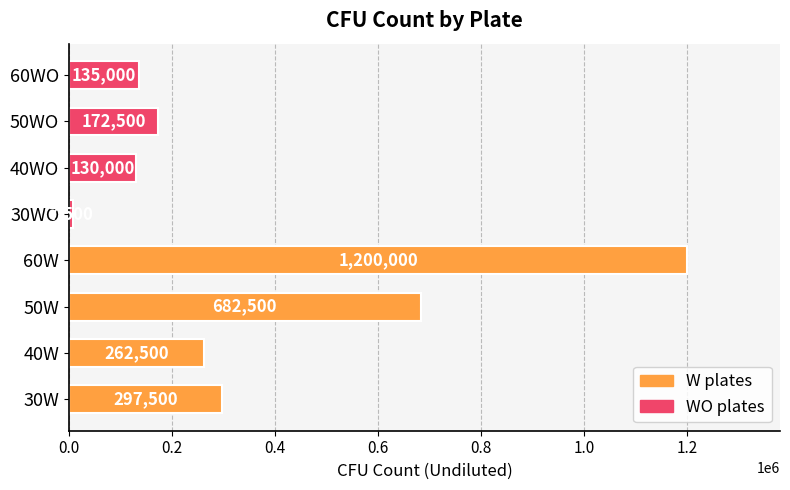

What is the ratio of the value at 60WO to the value at 40WO?

1.0